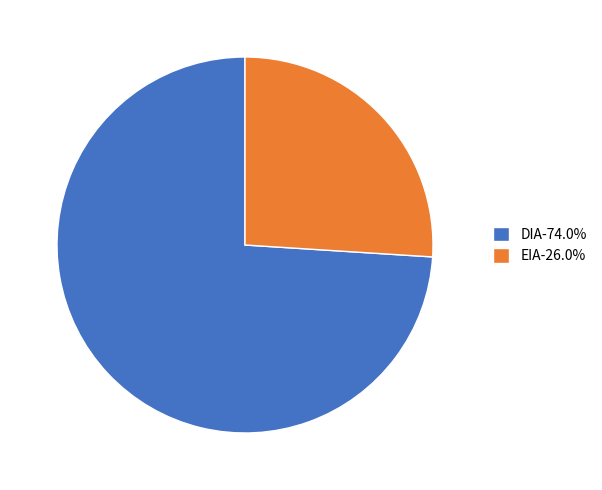

What is the ratio of the value at EIA-26.0% to the value at DIA-74.0%?

0.4